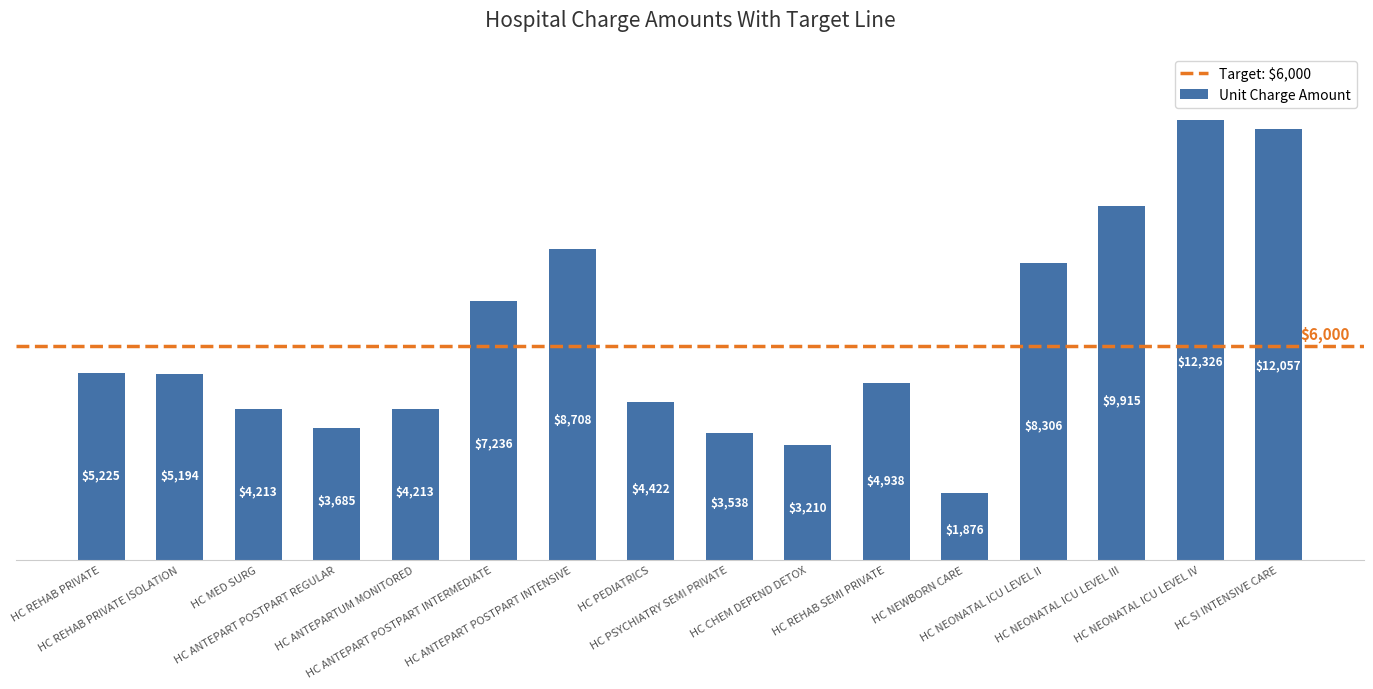

What is the value of the 2nd bar from the left?

5194